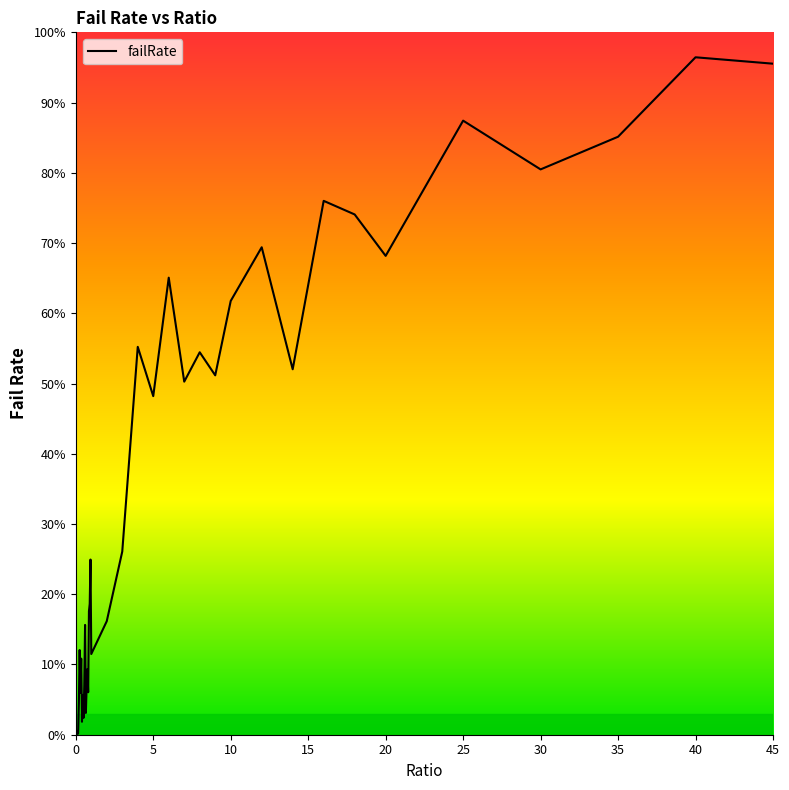

What is the sum of all values?

13.8